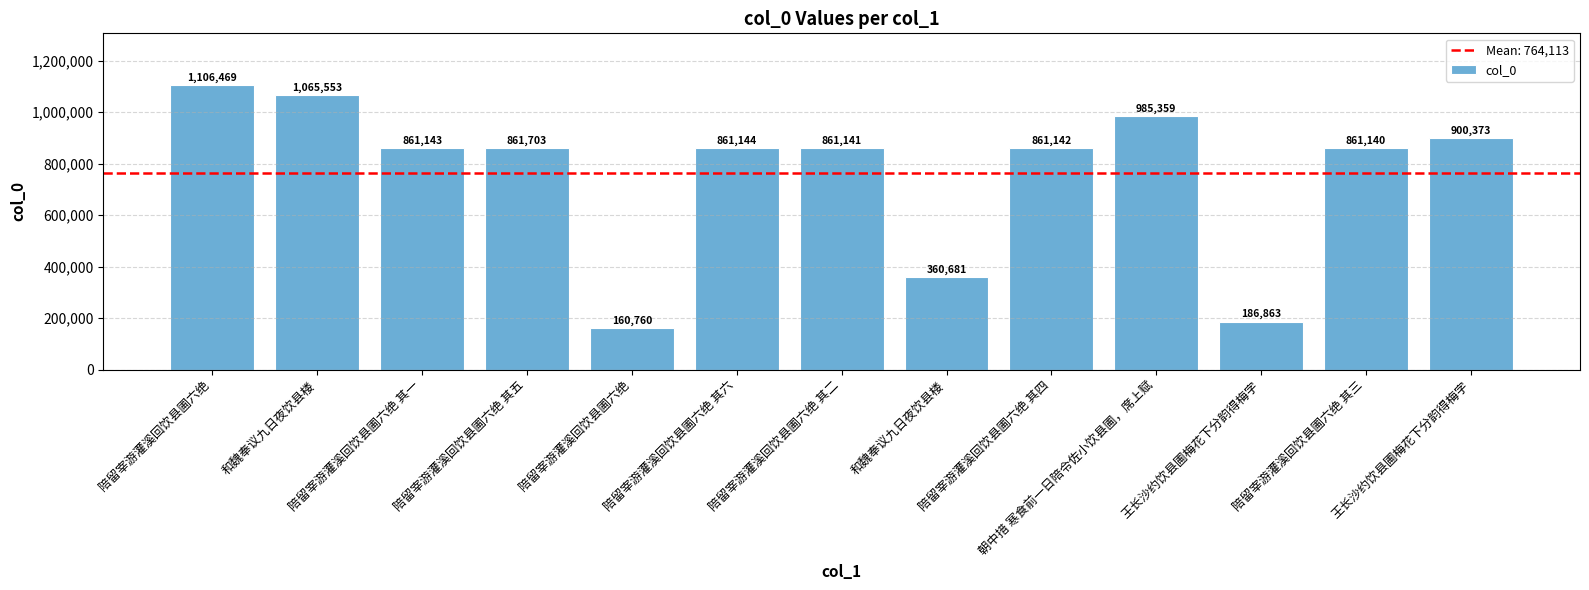

How many bars are there in total?

13